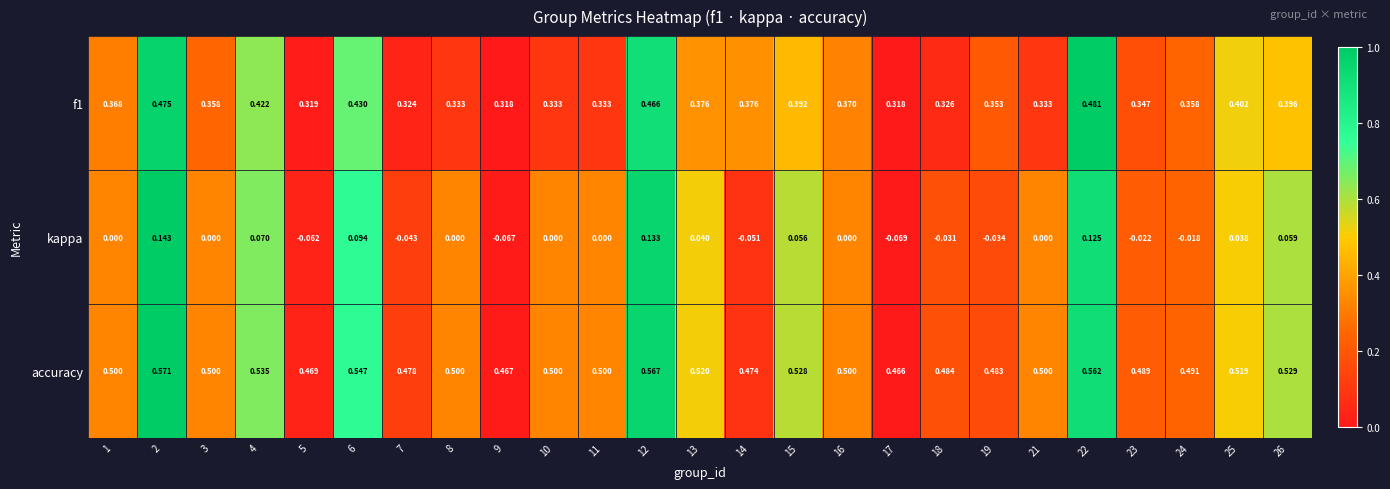

At which category is the sum across all series the highest?

2